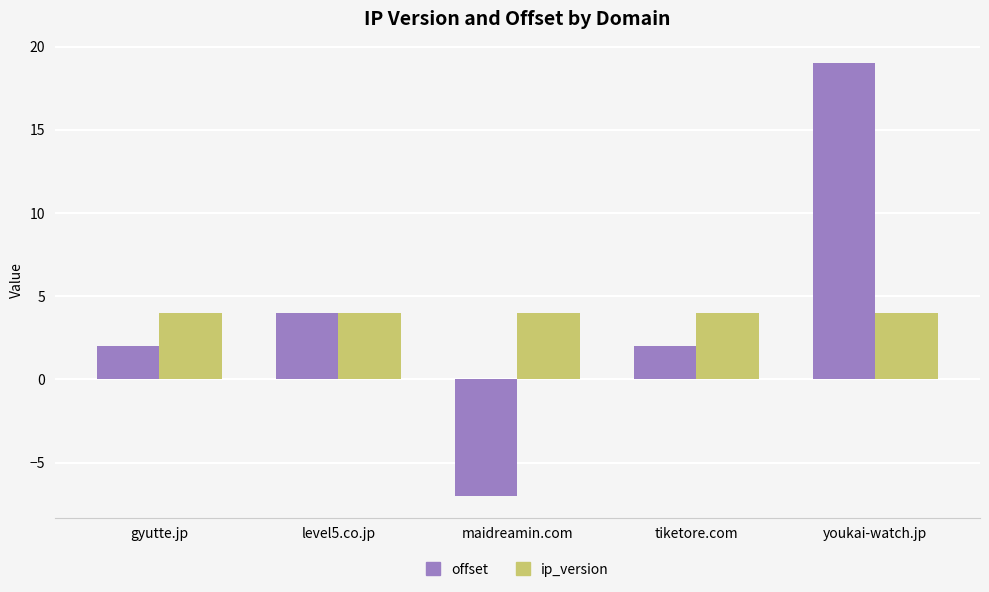

Are the bars grouped side by side (vs. stacked)?

Yes